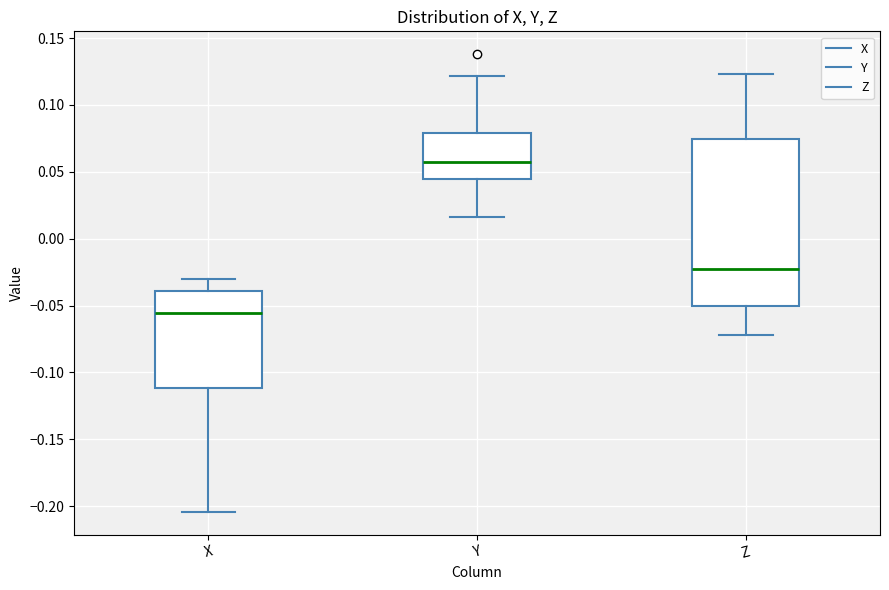

Which box's median line is the lowest?

X